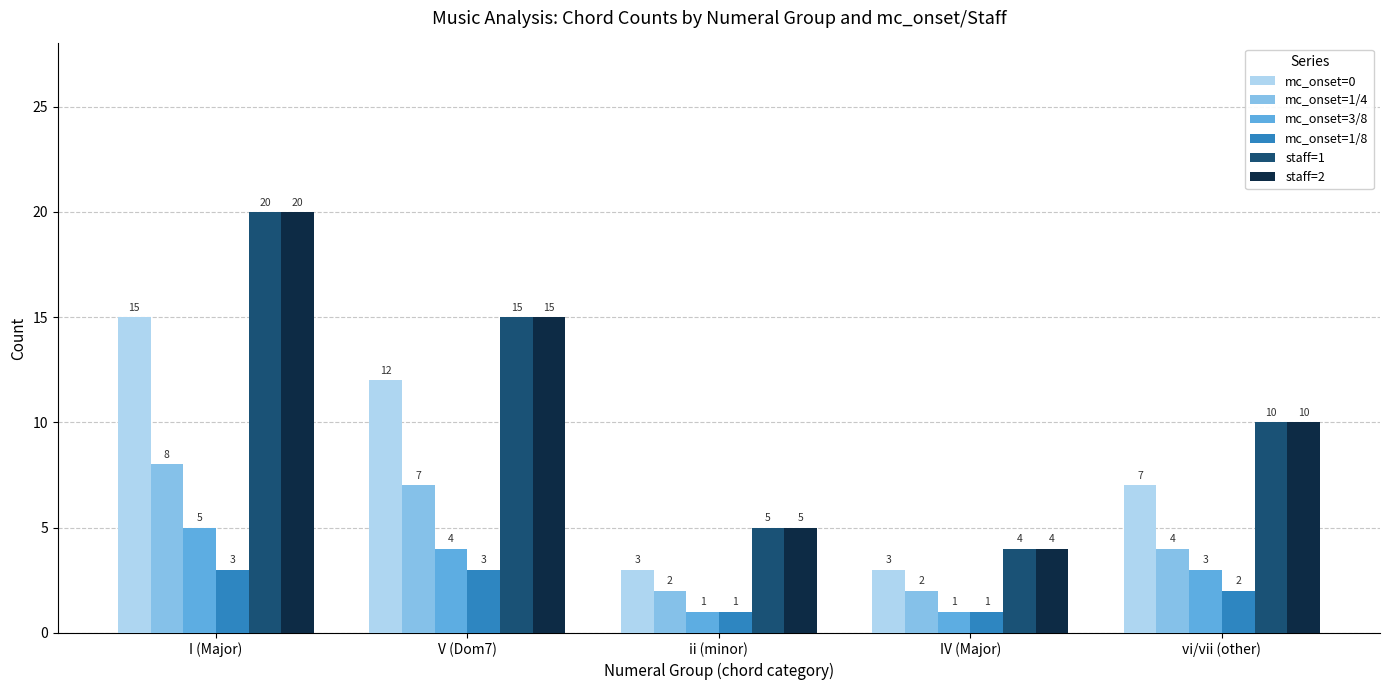

What are all the series names shown in the legend?

mc_onset=0, mc_onset=1/4, mc_onset=3/8, mc_onset=1/8, staff=1, staff=2